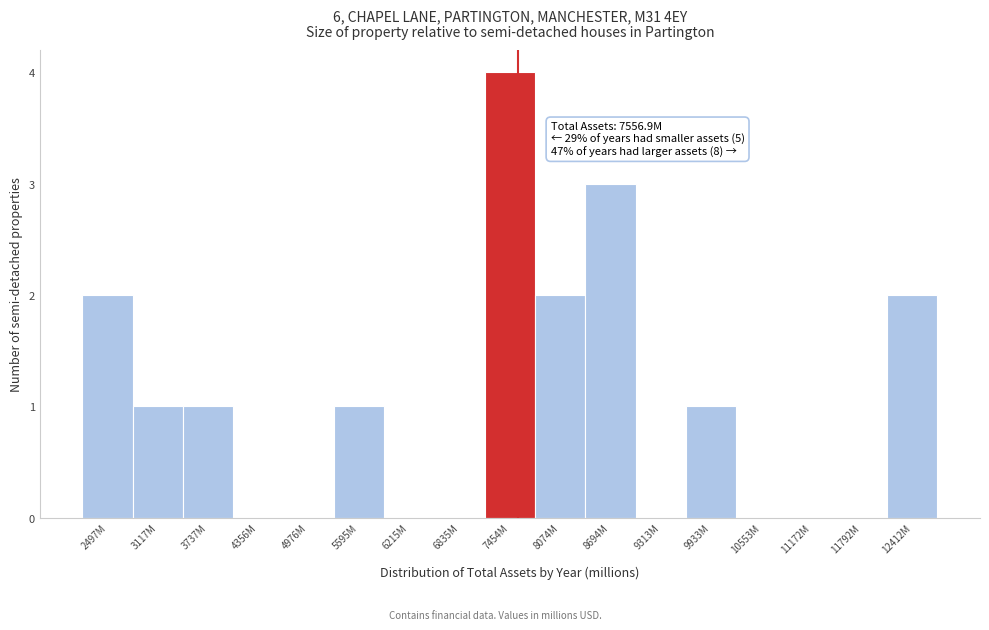

Reading right to left, transcribe all the data shown in this chart.

12412M=2	11792M=0	11172M=0	10553M=0	9933M=1	9313M=0	8694M=3	8074M=2	7454M=4	6835M=0	6215M=0	5595M=1	4976M=0	4356M=0	3737M=1	3117M=1	2497M=2